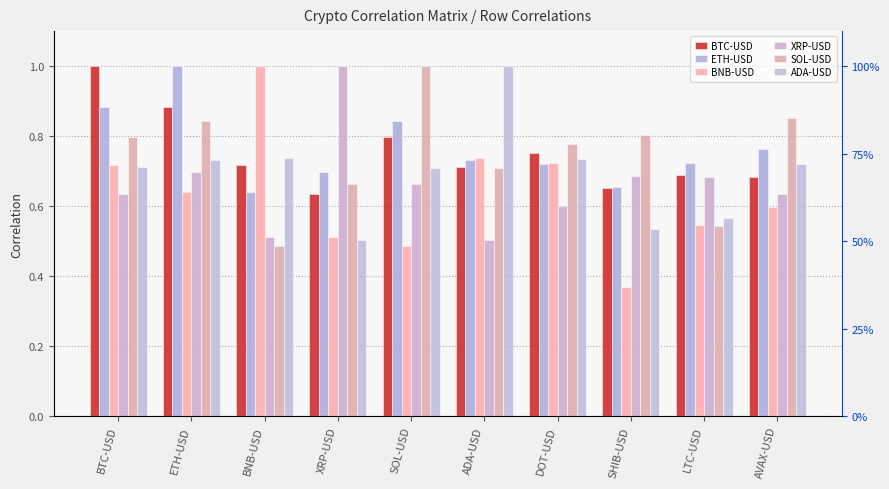

What is the label of the 2nd bar from the left?

ETH-USD